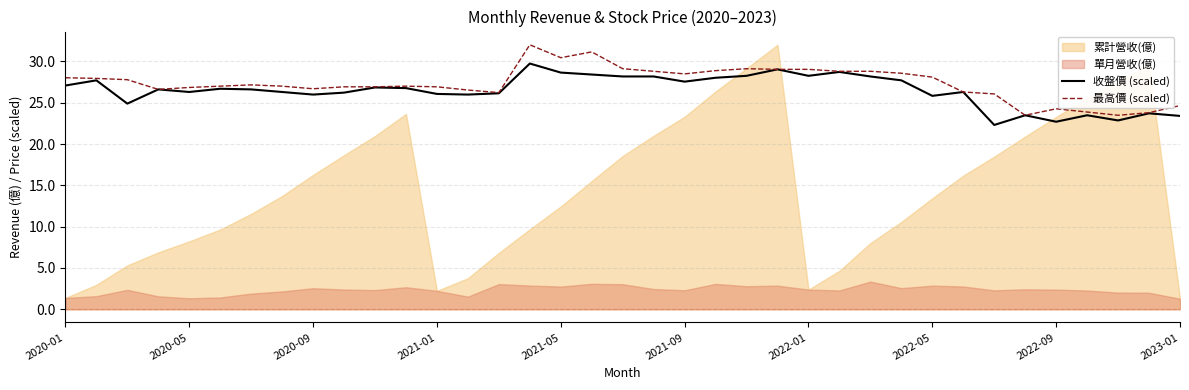

How many values in the 收盤價 (scaled) series are below 26?

11